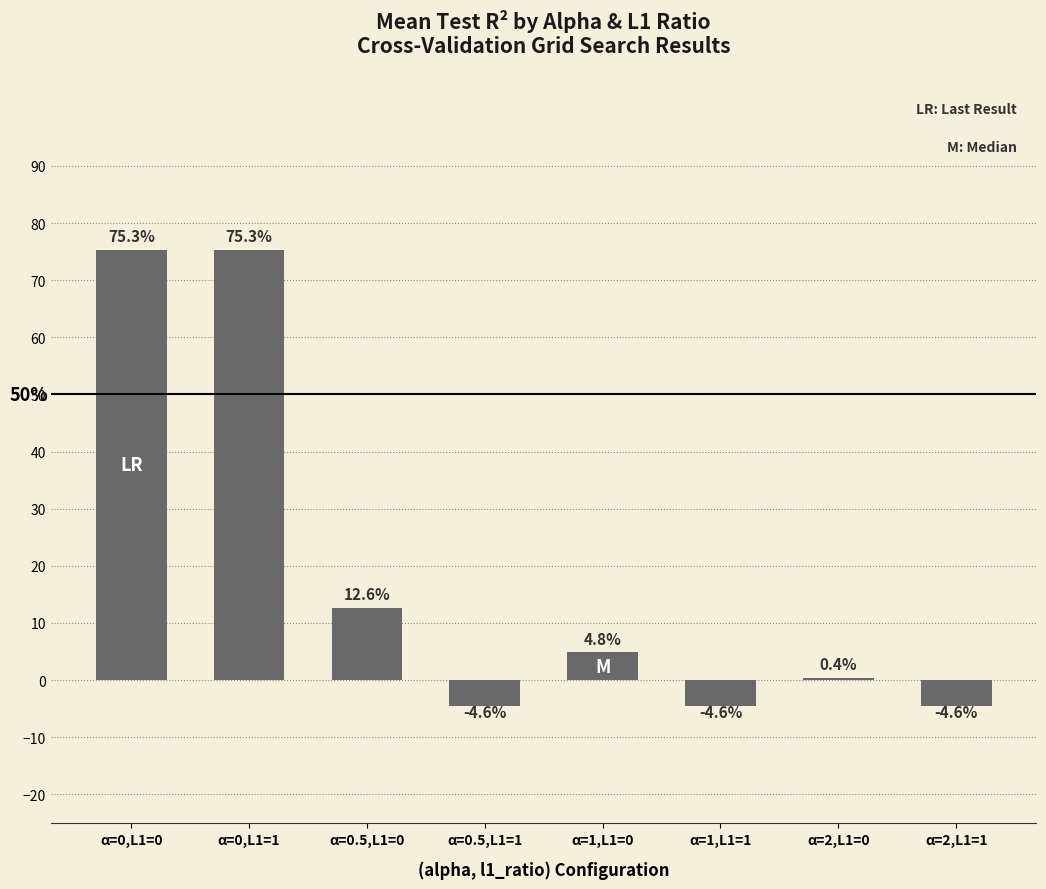

Reading left to right, extract all data points from this chart.

75.3	75.3	12.6	-4.6	4.8	-4.6	0.4	-4.6